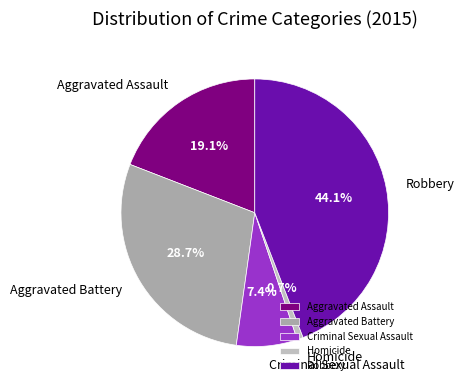

Is it true that Aggravated Battery is 34% of the pie?

False